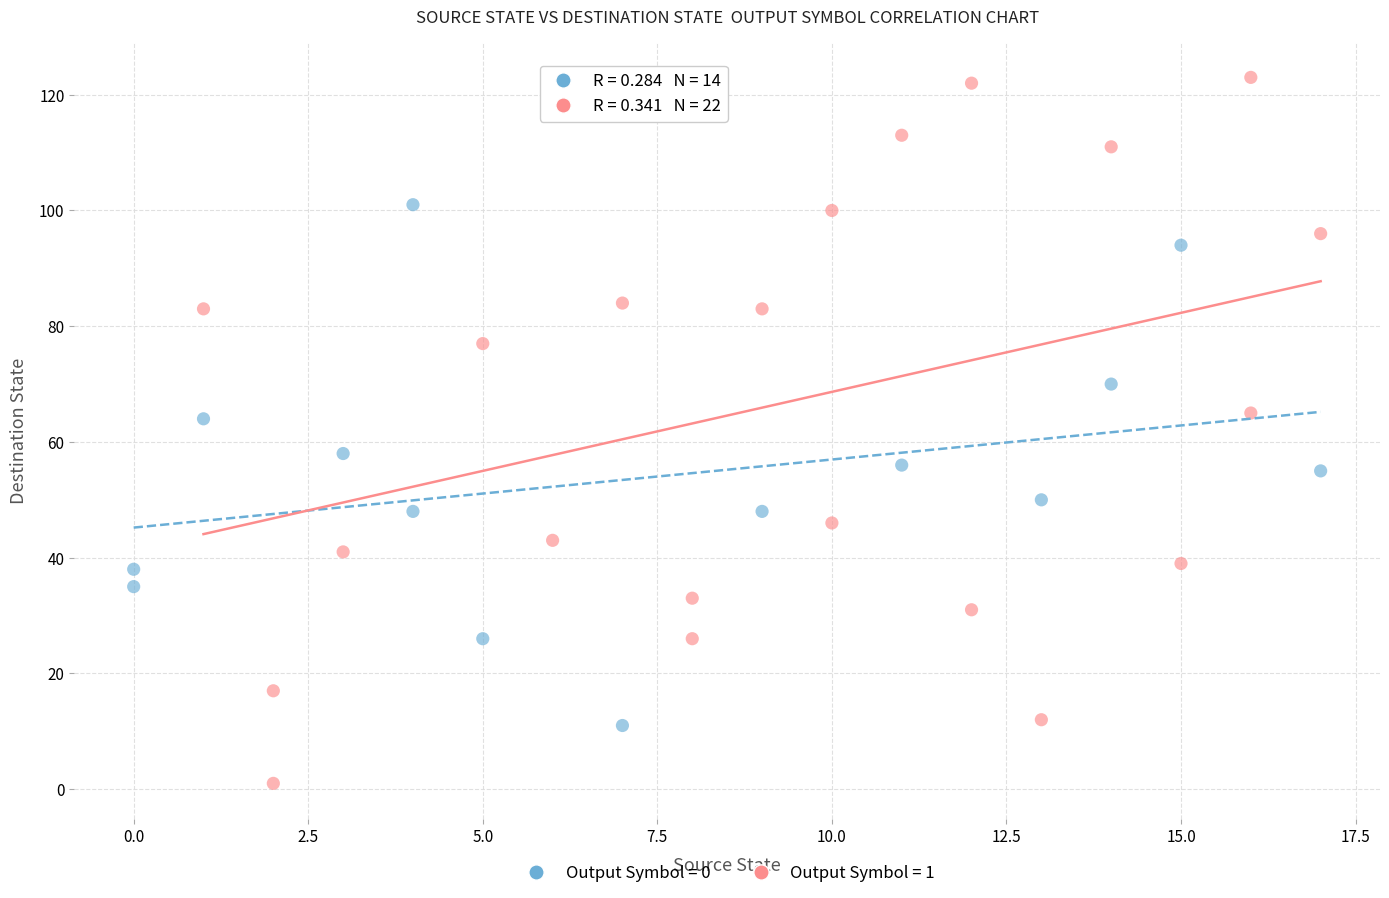

Which series has the widest spread of Y values?

Output Symbol = 1